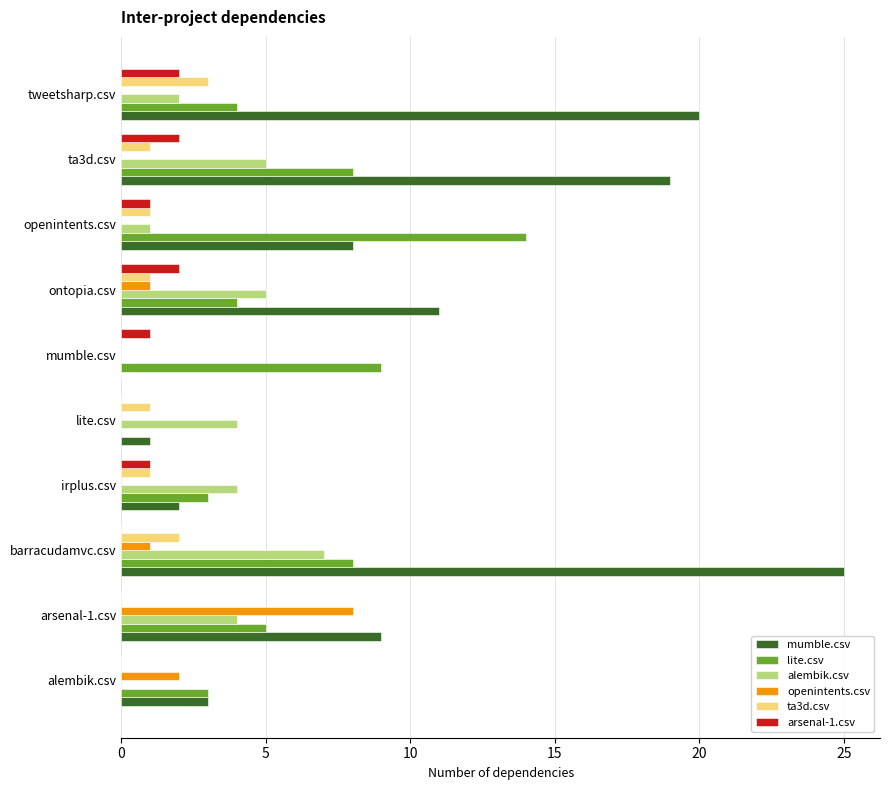

The ta3d.csv series shows 0 at mumble.csv. True or false?

True